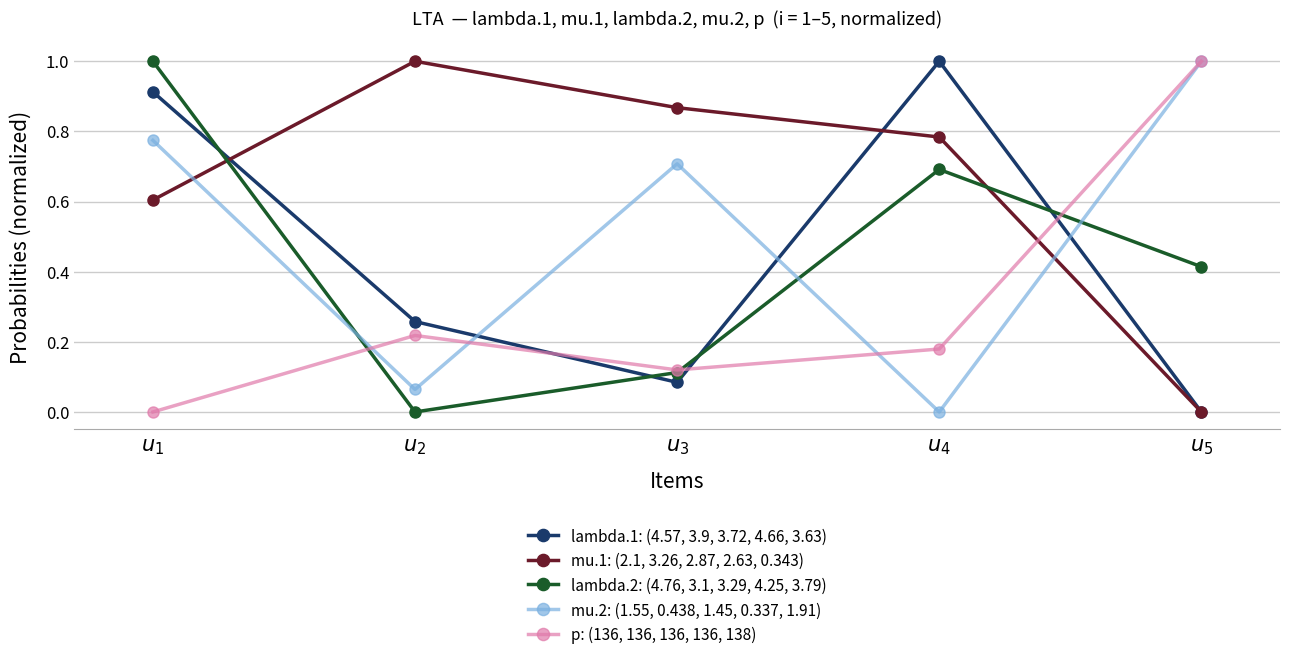

Which series has the largest total across all categories?

mu.1: (2.1, 3.26, 2.87, 2.63, 0.343)